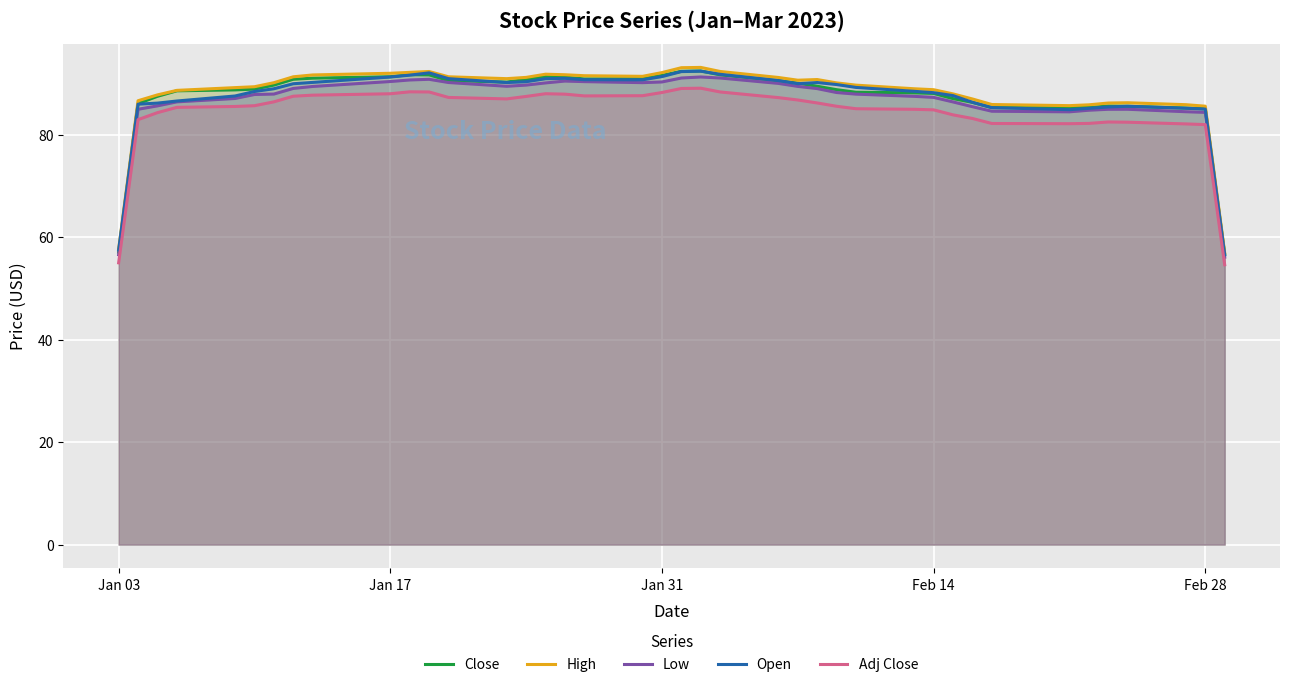

Which series has the largest total across all categories?

High